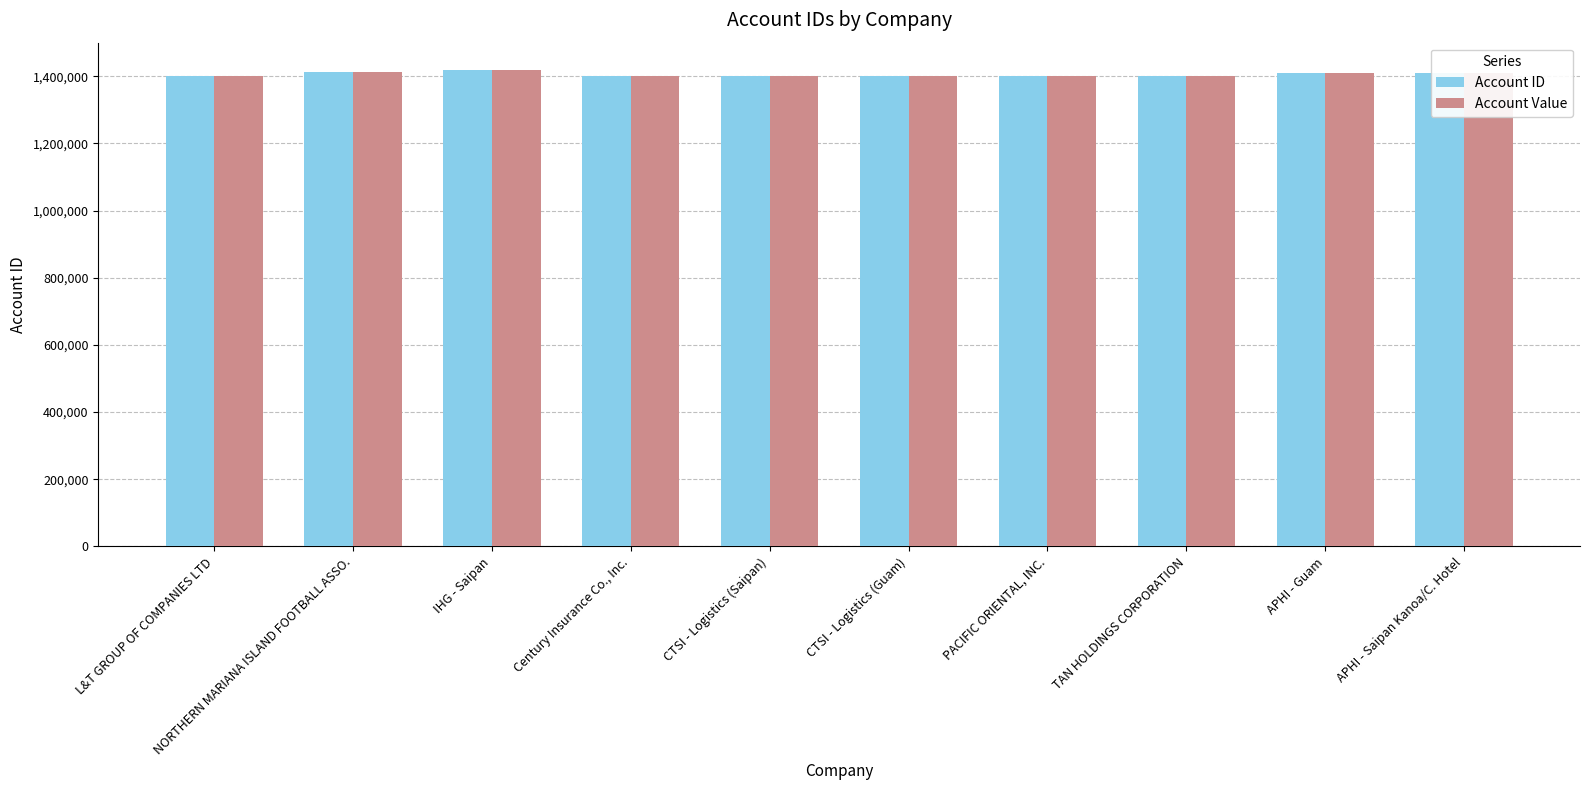

List the labels in order of Account Value value, smallest first.

Century Insurance Co., Inc., CTSI - Logistics (Guam), CTSI - Logistics (Saipan), L&T GROUP OF COMPANIES LTD, PACIFIC ORIENTAL, INC., TAN HOLDINGS CORPORATION, APHI - Saipan Kanoa/C. Hotel, APHI - Guam, NORTHERN MARIANA ISLAND FOOTBALL ASSO., IHG - Saipan